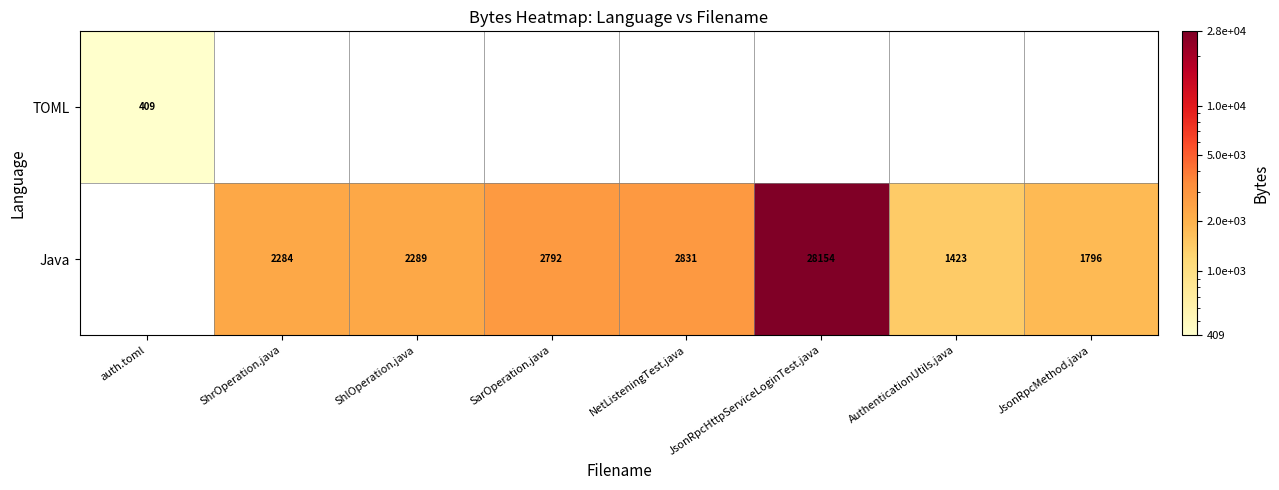

Is it true that Java equals 2218 at AuthenticationUtils.java?

False